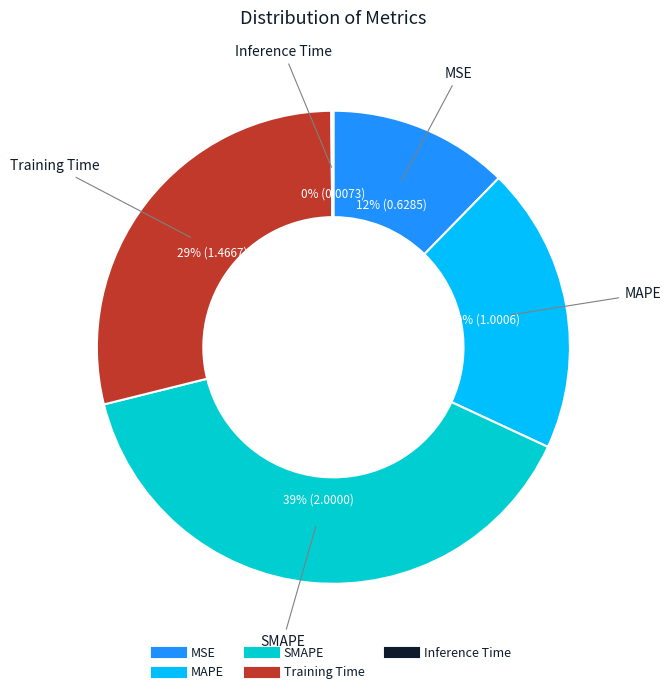

Approximately how many times larger is the value at MSE compared to Training Time?

0.4